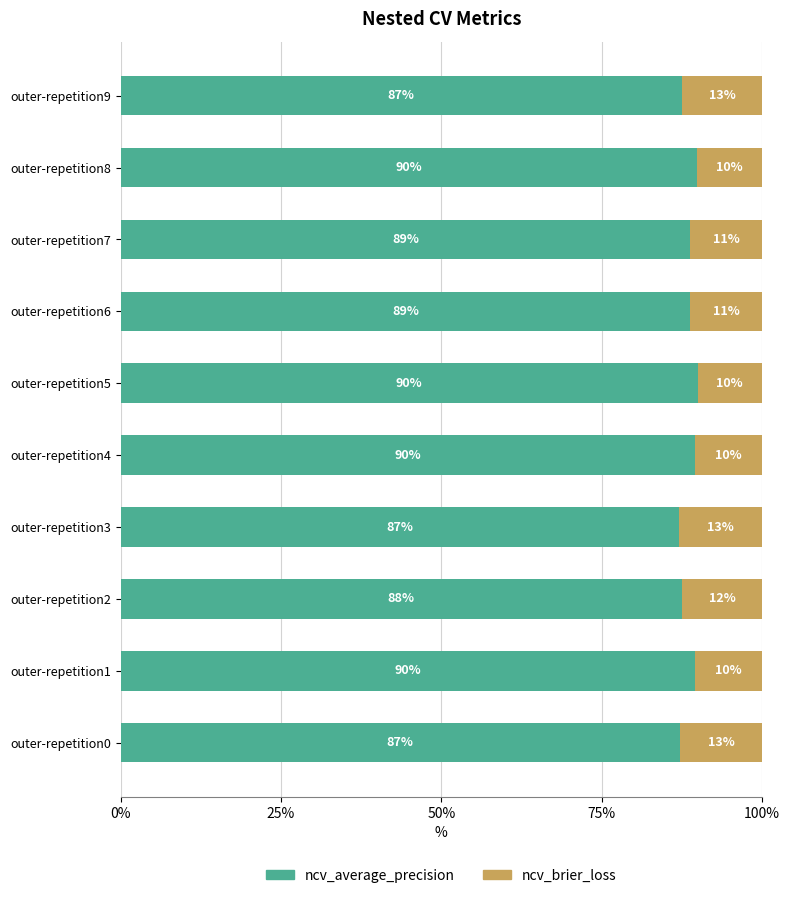

What is the total value across all series at outer-repetition0?

100.0